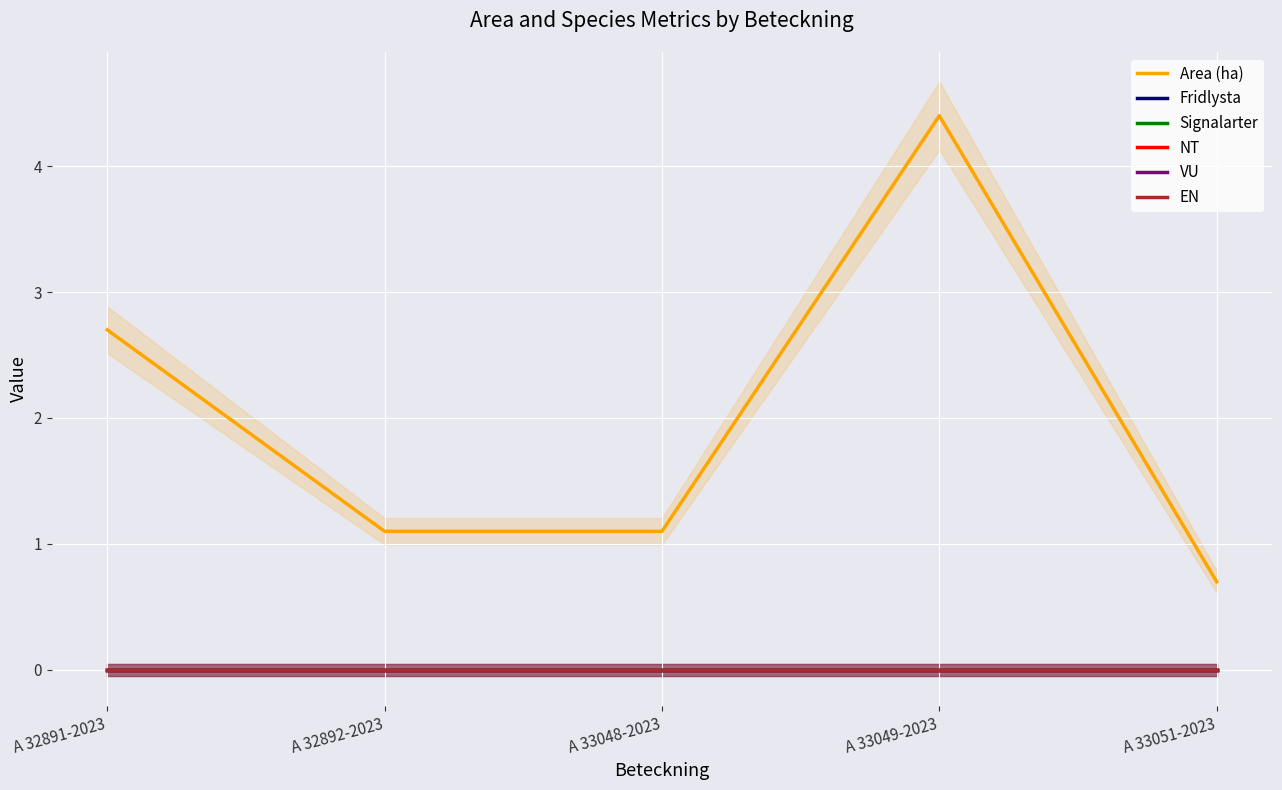

What are all the series names shown in the legend?

Area (ha), Fridlysta, Signalarter, NT, VU, EN